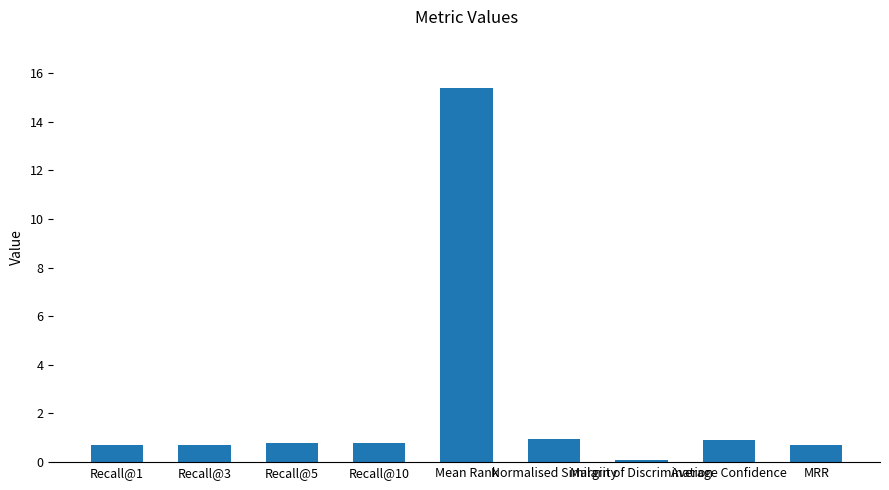

What is the greatest value displayed?

15.4